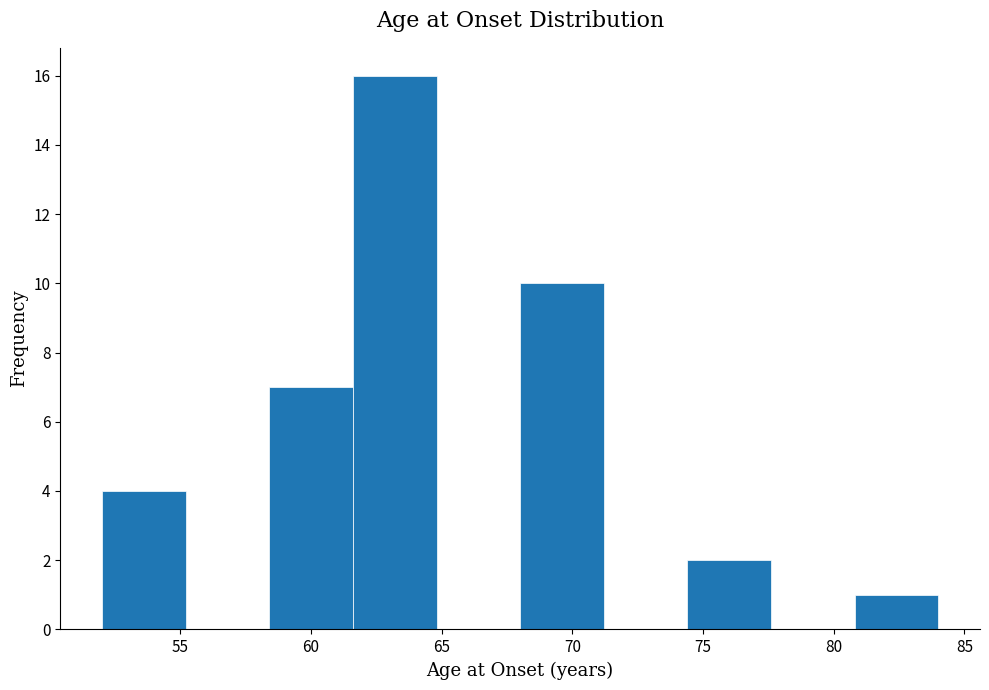

Reading left to right, list every bar in this chart as the range it spans on the x-axis followed by its height. Neither the bar edges nor the heights are printed on the chart, so give them approximately, as read against the axes.

52.0 to 55.2: 4
55.2 to 58.4: 0
58.4 to 61.6: 7
61.6 to 64.8: 16
64.8 to 68.0: 0
68.0 to 71.2: 10
71.2 to 74.4: 0
74.4 to 77.6: 2
77.6 to 80.8: 0
80.8 to 84.0: 1